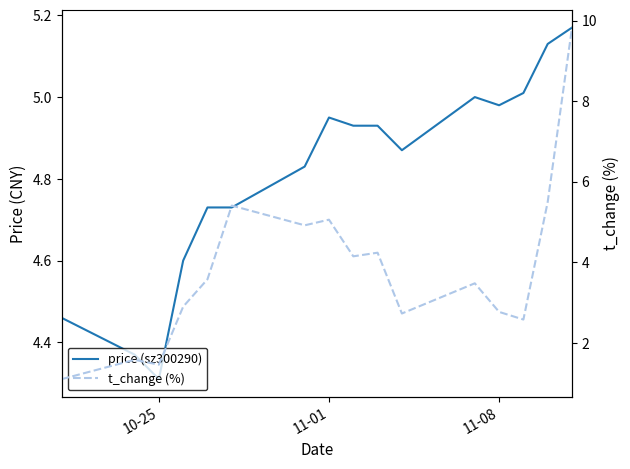

What is the highest value of the t_change (%) series?

9.8